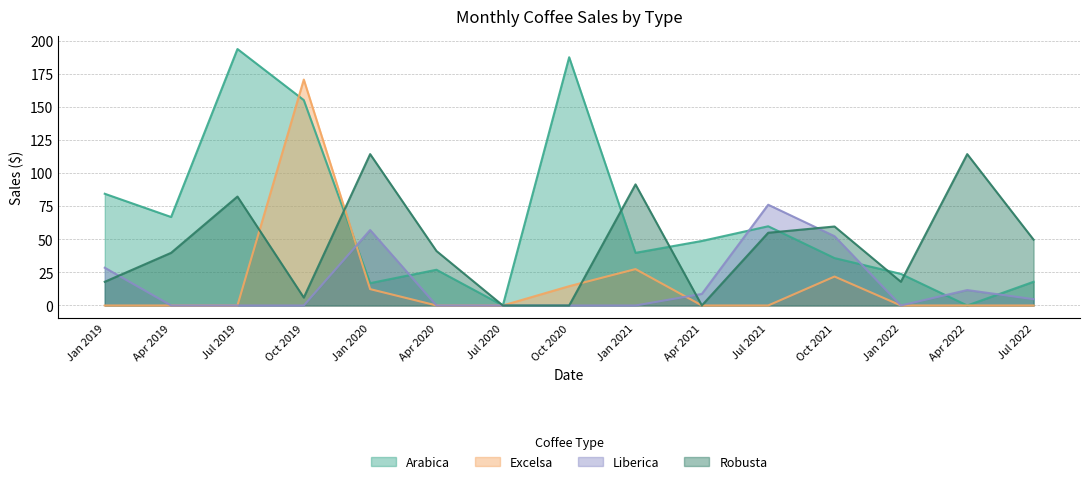

Does the chart have visible grid lines?

Yes